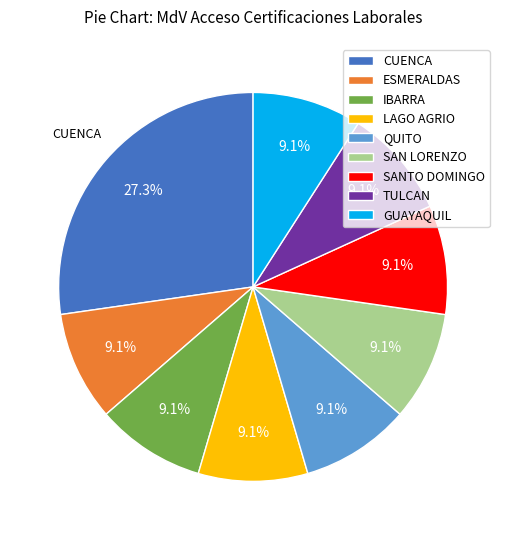

Is there any slice that represents more than half of the pie?

No